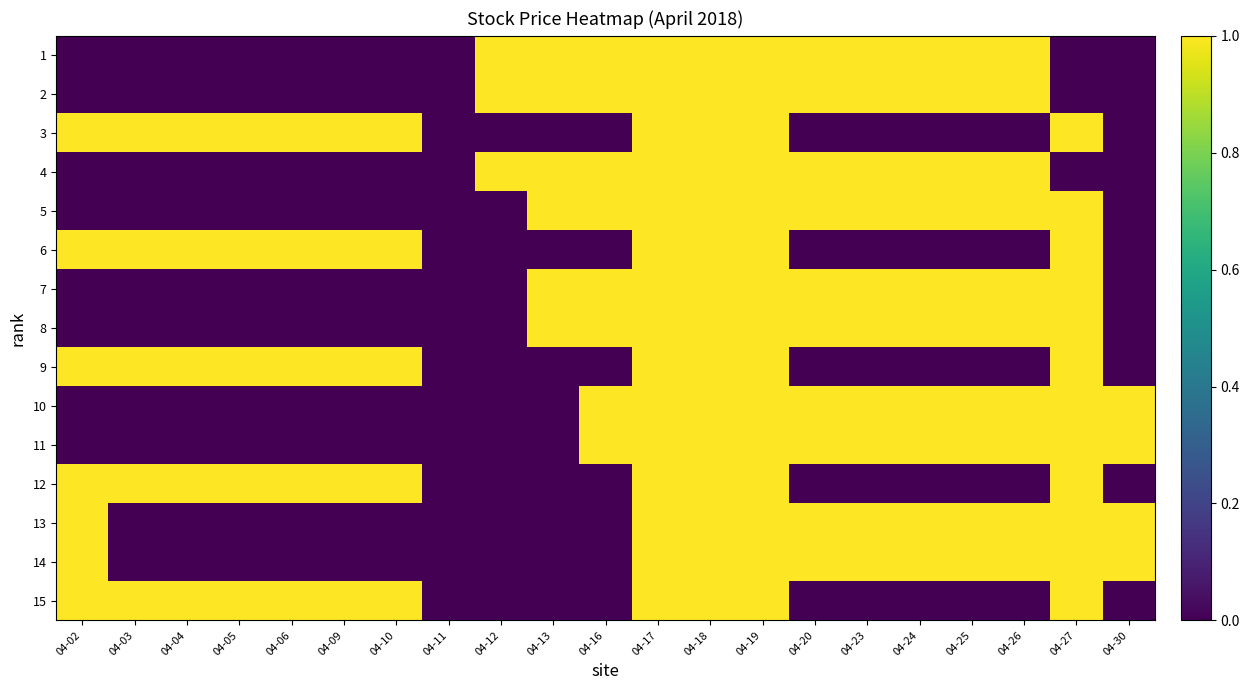

Reading right to left, list all the values displayed in this chart.

1: 04-30=0	04-27=0	04-26=1	04-25=1	04-24=1	04-23=1	04-20=1	04-19=1	04-18=1	04-17=1	04-16=1	04-13=1	04-12=1	04-11=0	04-10=0	04-09=0	04-06=0	04-05=0	04-04=0	04-03=0	04-02=0
2: 04-30=0	04-27=0	04-26=1	04-25=1	04-24=1	04-23=1	04-20=1	04-19=1	04-18=1	04-17=1	04-16=1	04-13=1	04-12=1	04-11=0	04-10=0	04-09=0	04-06=0	04-05=0	04-04=0	04-03=0	04-02=0
3: 04-30=0	04-27=1	04-26=0	04-25=0	04-24=0	04-23=0	04-20=0	04-19=1	04-18=1	04-17=1	04-16=0	04-13=0	04-12=0	04-11=0	04-10=1	04-09=1	04-06=1	04-05=1	04-04=1	04-03=1	04-02=1
4: 04-30=0	04-27=0	04-26=1	04-25=1	04-24=1	04-23=1	04-20=1	04-19=1	04-18=1	04-17=1	04-16=1	04-13=1	04-12=1	04-11=0	04-10=0	04-09=0	04-06=0	04-05=0	04-04=0	04-03=0	04-02=0
5: 04-30=0	04-27=1	04-26=1	04-25=1	04-24=1	04-23=1	04-20=1	04-19=1	04-18=1	04-17=1	04-16=1	04-13=1	04-12=0	04-11=0	04-10=0	04-09=0	04-06=0	04-05=0	04-04=0	04-03=0	04-02=0
6: 04-30=0	04-27=1	04-26=0	04-25=0	04-24=0	04-23=0	04-20=0	04-19=1	04-18=1	04-17=1	04-16=0	04-13=0	04-12=0	04-11=0	04-10=1	04-09=1	04-06=1	04-05=1	04-04=1	04-03=1	04-02=1
7: 04-30=0	04-27=1	04-26=1	04-25=1	04-24=1	04-23=1	04-20=1	04-19=1	04-18=1	04-17=1	04-16=1	04-13=1	04-12=0	04-11=0	04-10=0	04-09=0	04-06=0	04-05=0	04-04=0	04-03=0	04-02=0
8: 04-30=0	04-27=1	04-26=1	04-25=1	04-24=1	04-23=1	04-20=1	04-19=1	04-18=1	04-17=1	04-16=1	04-13=1	04-12=0	04-11=0	04-10=0	04-09=0	04-06=0	04-05=0	04-04=0	04-03=0	04-02=0
9: 04-30=0	04-27=1	04-26=0	04-25=0	04-24=0	04-23=0	04-20=0	04-19=1	04-18=1	04-17=1	04-16=0	04-13=0	04-12=0	04-11=0	04-10=1	04-09=1	04-06=1	04-05=1	04-04=1	04-03=1	04-02=1
10: 04-30=1	04-27=1	04-26=1	04-25=1	04-24=1	04-23=1	04-20=1	04-19=1	04-18=1	04-17=1	04-16=1	04-13=0	04-12=0	04-11=0	04-10=0	04-09=0	04-06=0	04-05=0	04-04=0	04-03=0	04-02=0
11: 04-30=1	04-27=1	04-26=1	04-25=1	04-24=1	04-23=1	04-20=1	04-19=1	04-18=1	04-17=1	04-16=1	04-13=0	04-12=0	04-11=0	04-10=0	04-09=0	04-06=0	04-05=0	04-04=0	04-03=0	04-02=0
12: 04-30=0	04-27=1	04-26=0	04-25=0	04-24=0	04-23=0	04-20=0	04-19=1	04-18=1	04-17=1	04-16=0	04-13=0	04-12=0	04-11=0	04-10=1	04-09=1	04-06=1	04-05=1	04-04=1	04-03=1	04-02=1
13: 04-30=1	04-27=1	04-26=1	04-25=1	04-24=1	04-23=1	04-20=1	04-19=1	04-18=1	04-17=1	04-16=0	04-13=0	04-12=0	04-11=0	04-10=0	04-09=0	04-06=0	04-05=0	04-04=0	04-03=0	04-02=1
14: 04-30=1	04-27=1	04-26=1	04-25=1	04-24=1	04-23=1	04-20=1	04-19=1	04-18=1	04-17=1	04-16=0	04-13=0	04-12=0	04-11=0	04-10=0	04-09=0	04-06=0	04-05=0	04-04=0	04-03=0	04-02=1
15: 04-30=0	04-27=1	04-26=0	04-25=0	04-24=0	04-23=0	04-20=0	04-19=1	04-18=1	04-17=1	04-16=0	04-13=0	04-12=0	04-11=0	04-10=1	04-09=1	04-06=1	04-05=1	04-04=1	04-03=1	04-02=1